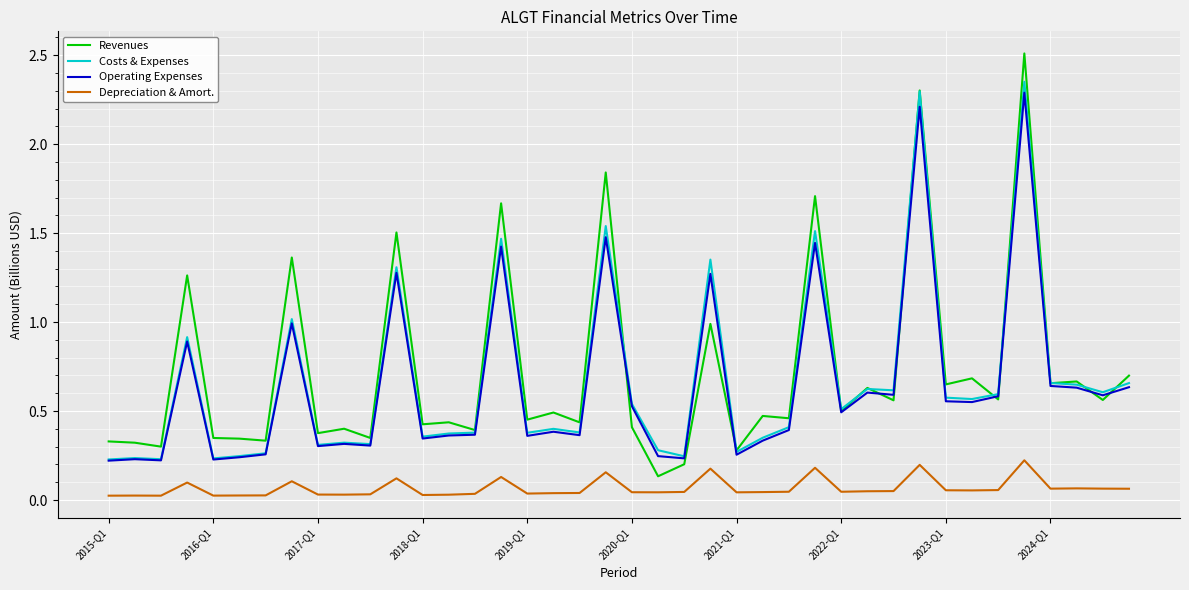

True or false: Depreciation & Amort. and Revenues cross at least once.

False